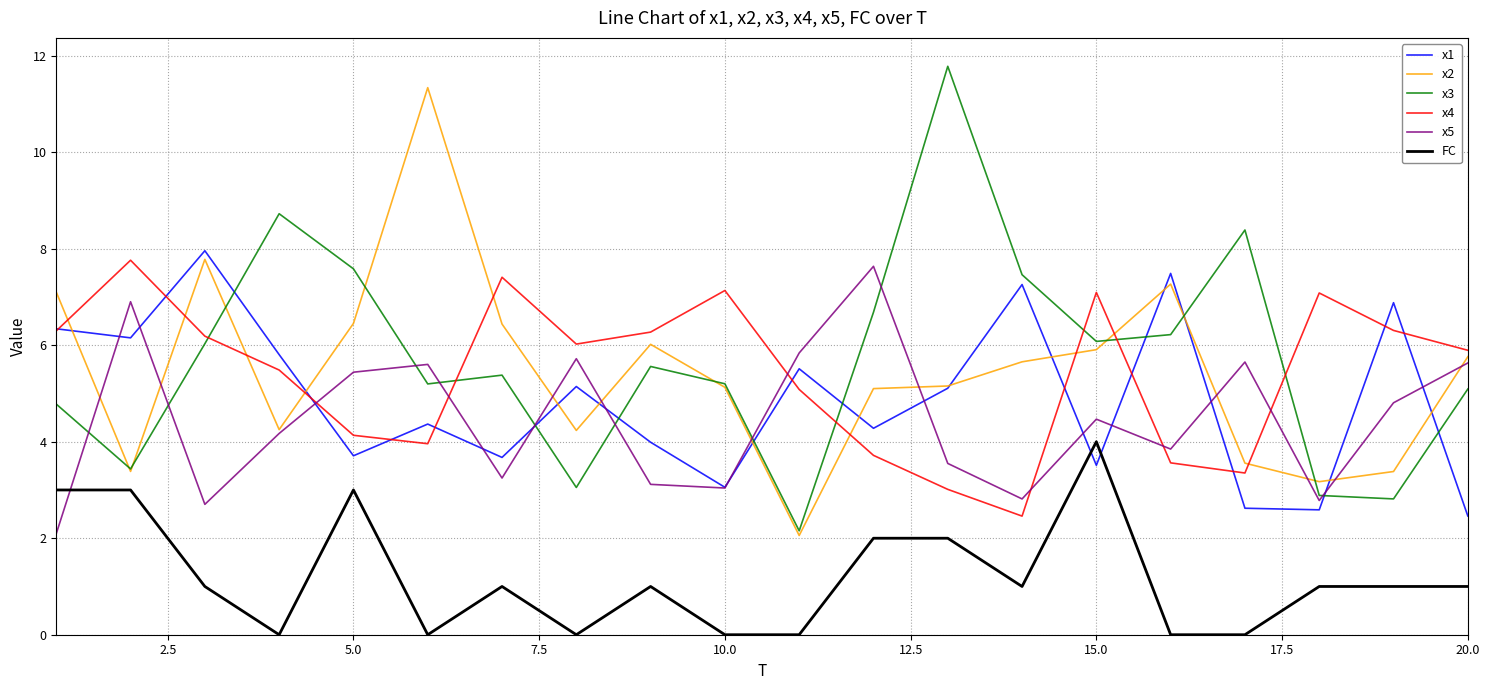

True or false: x3 and x4 intersect in this chart.

True